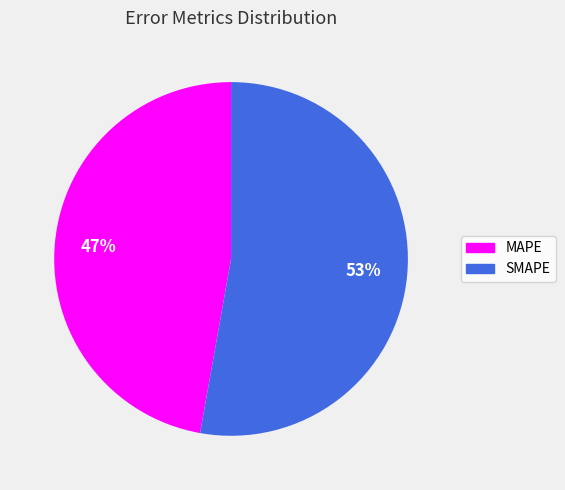

To the nearest percent, what is the difference between the largest and smallest slice percentages?

6%